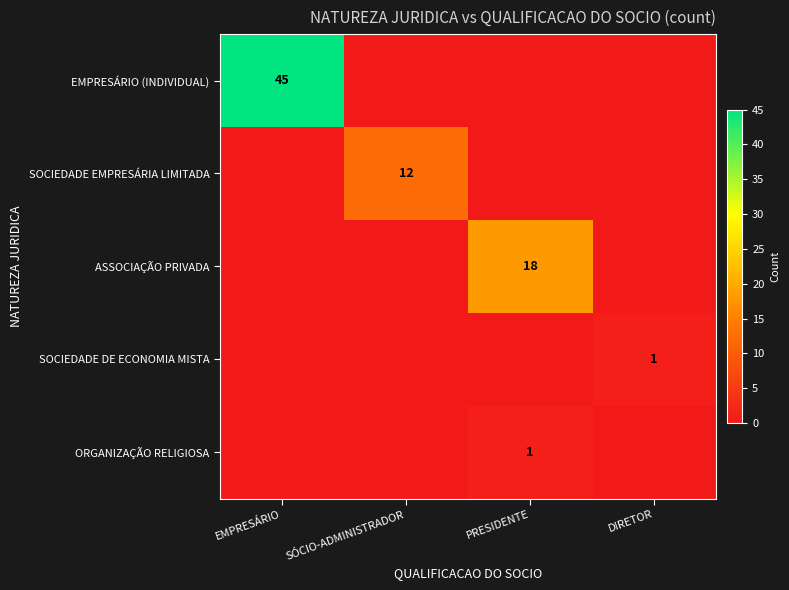

How many series are shown in this chart?

5